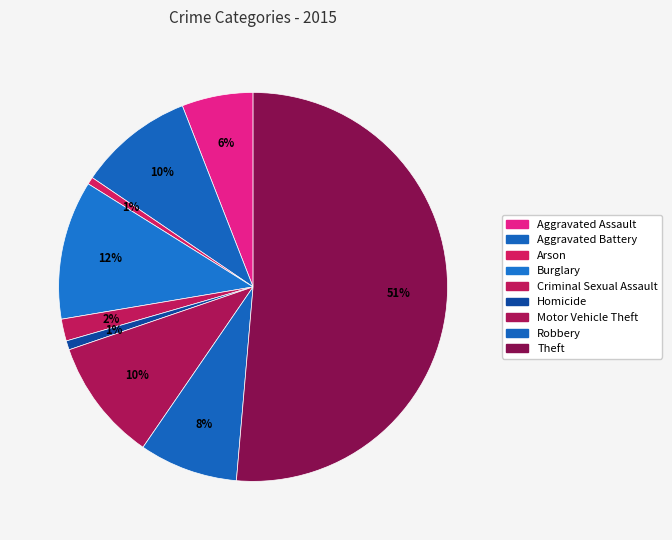

How many segments does this pie chart have?

9